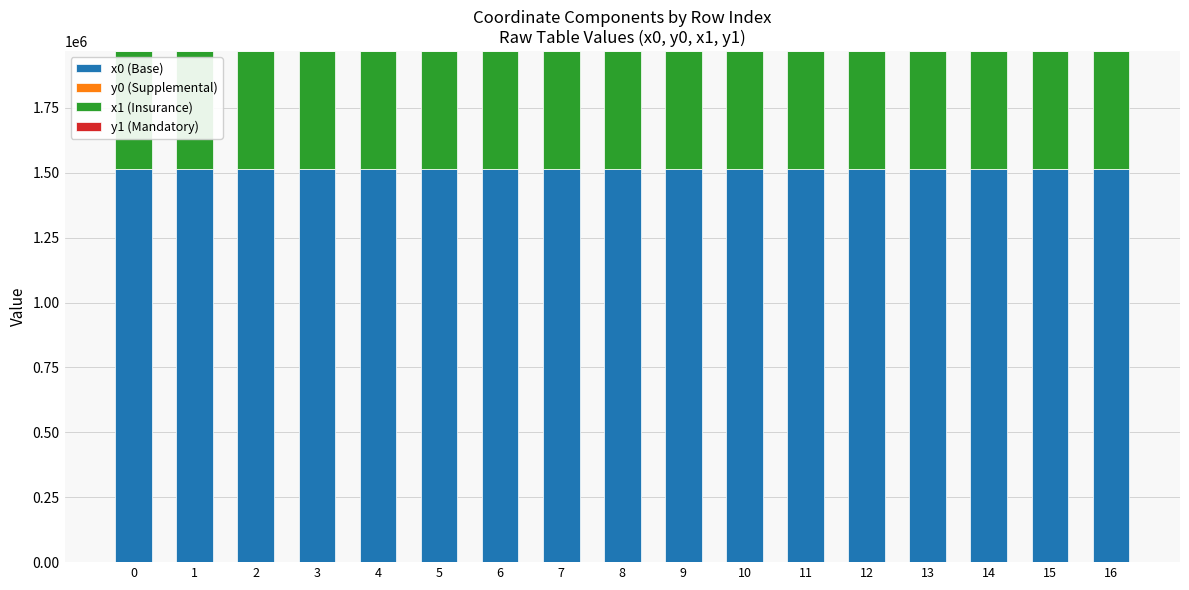

What is the total value across all series at 6?

1968134.0